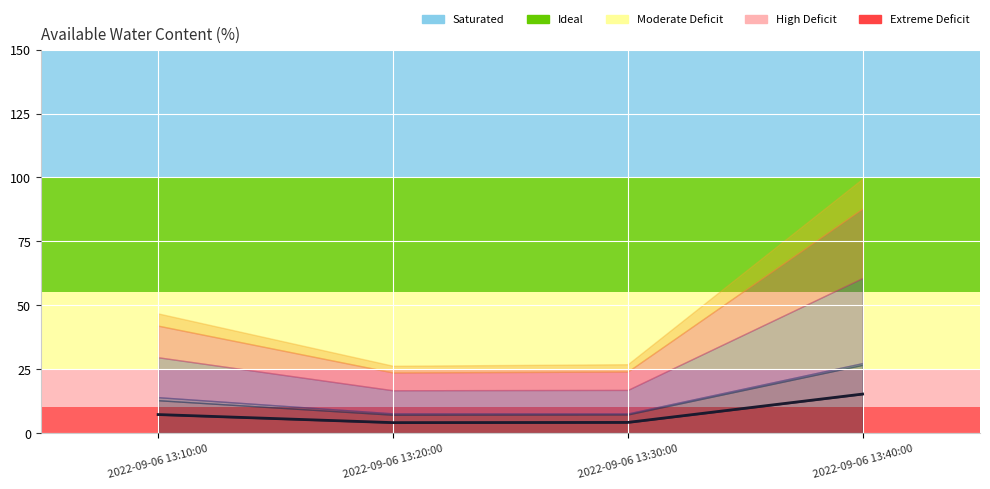

Is it true that the value at 2022-09-06 13:40:00 is 10.6?

False